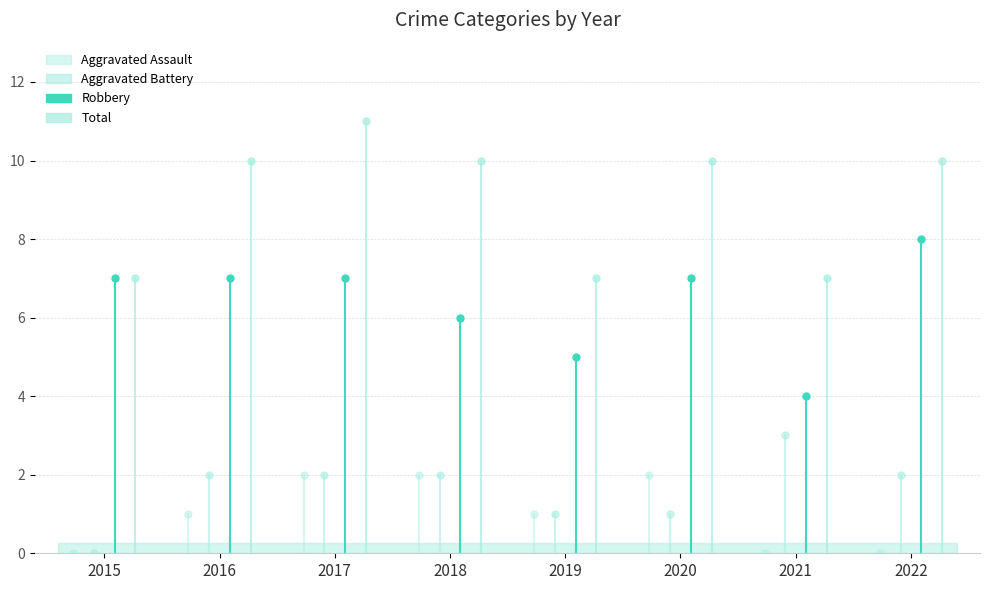

How many series are shown in this chart?

4